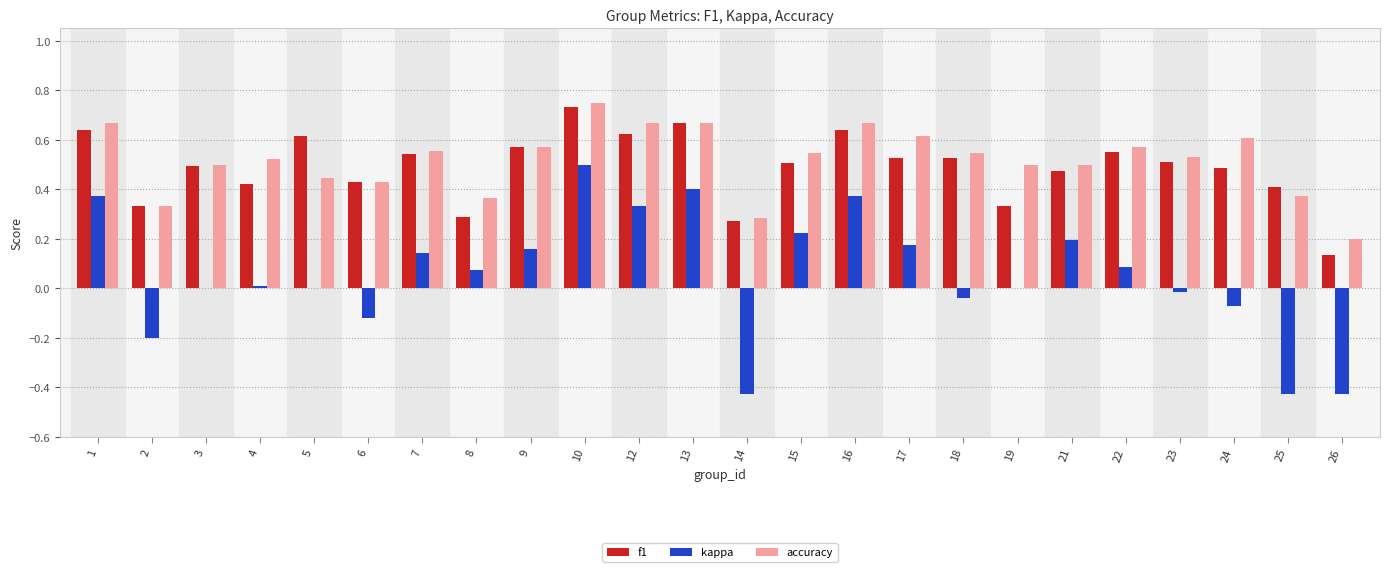

Between 6 and 23, which series saw the biggest shift?

kappa